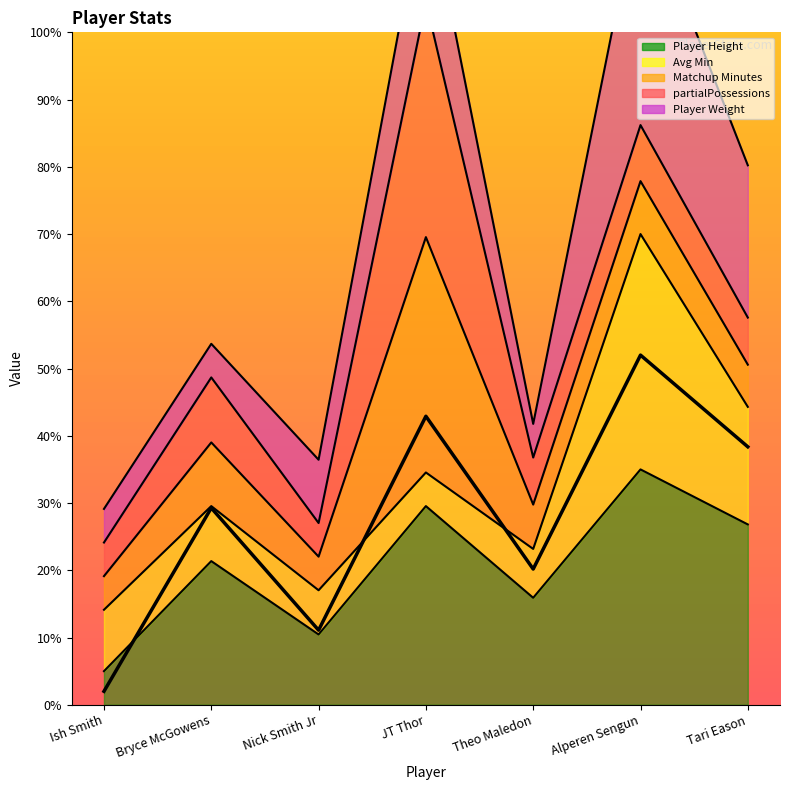

Reading left to right, what are all the values shown in this chart?

Ish Smith=2.0	Bryce McGowens=29.3	Nick Smith Jr=11.1	JT Thor=42.9	Theo Maledon=20.2	Alperen Sengun=52.0	Tari Eason=38.4